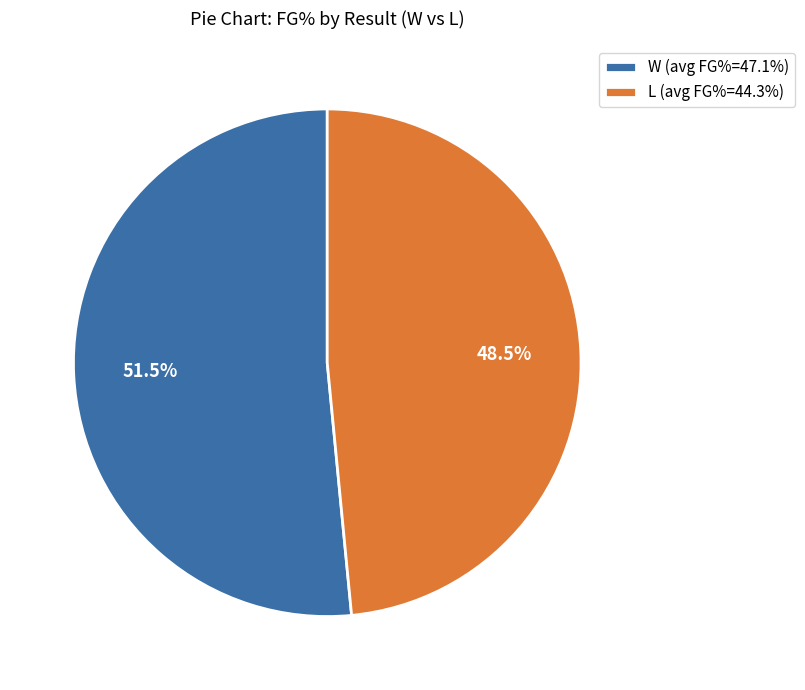

Which has a higher value, W or L?

W